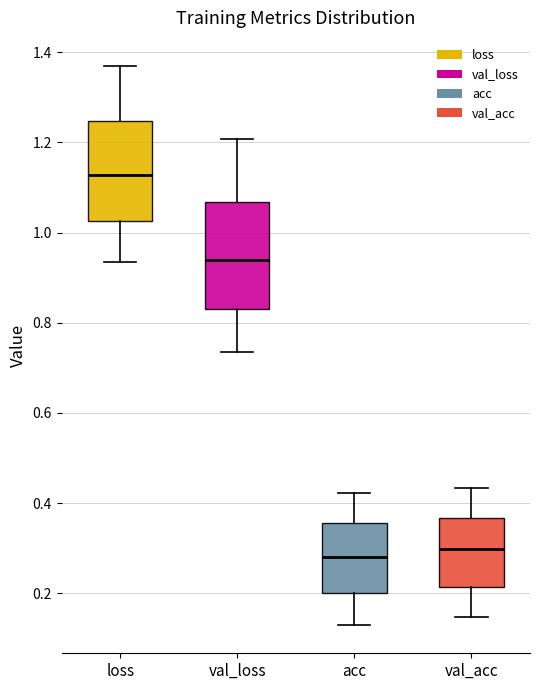

Reading left to right, transcribe this box plot: for each box, give where its median line is, the range the box spans, and where its two whiskers end, as read against the y-axis. The values are not printed on the chart, so give them approximately, as read against the axis.

loss: median 1.12, box 1.02 to 1.24, whiskers 0.94 to 1.36
val_loss: median 0.94, box 0.82 to 1.06, whiskers 0.74 to 1.20
acc: median 0.28, box 0.20 to 0.36, whiskers 0.12 to 0.42
val_acc: median 0.30, box 0.22 to 0.36, whiskers 0.14 to 0.44